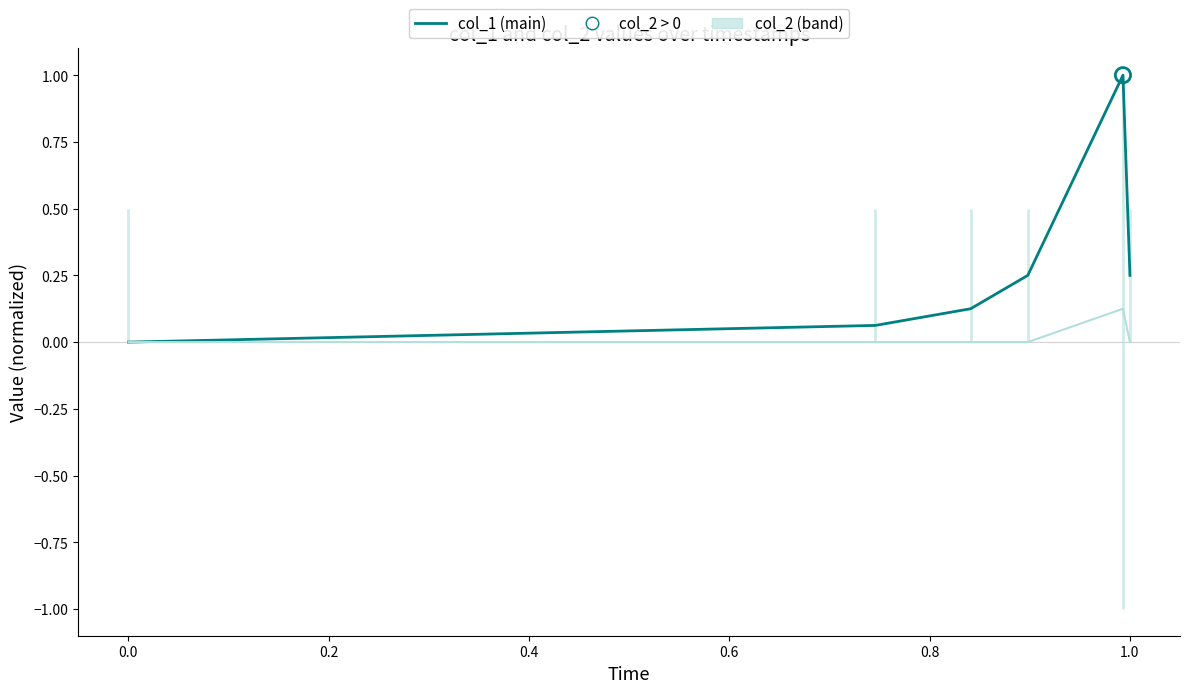

At how many categories does at least one series exceed 0?

5